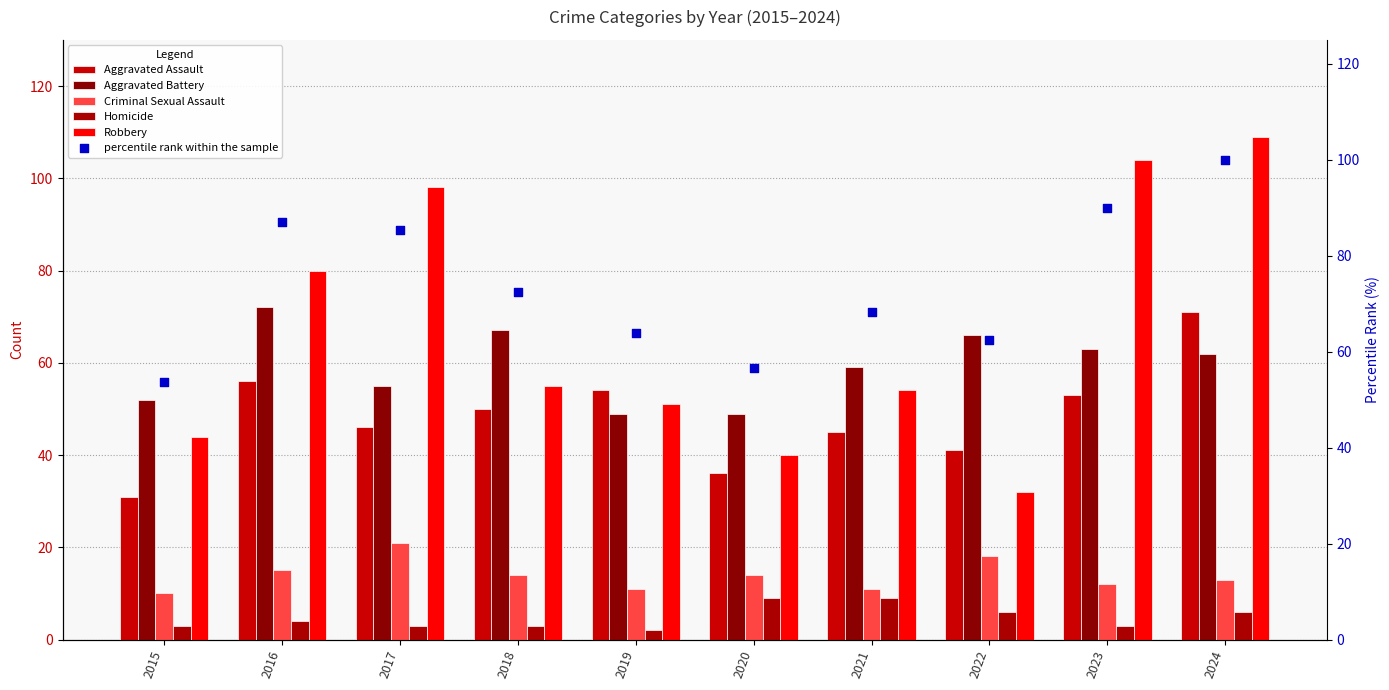

Is the value of percentile rank within the sample at 2016 greater than the value of Aggravated Battery at 2022?

Yes